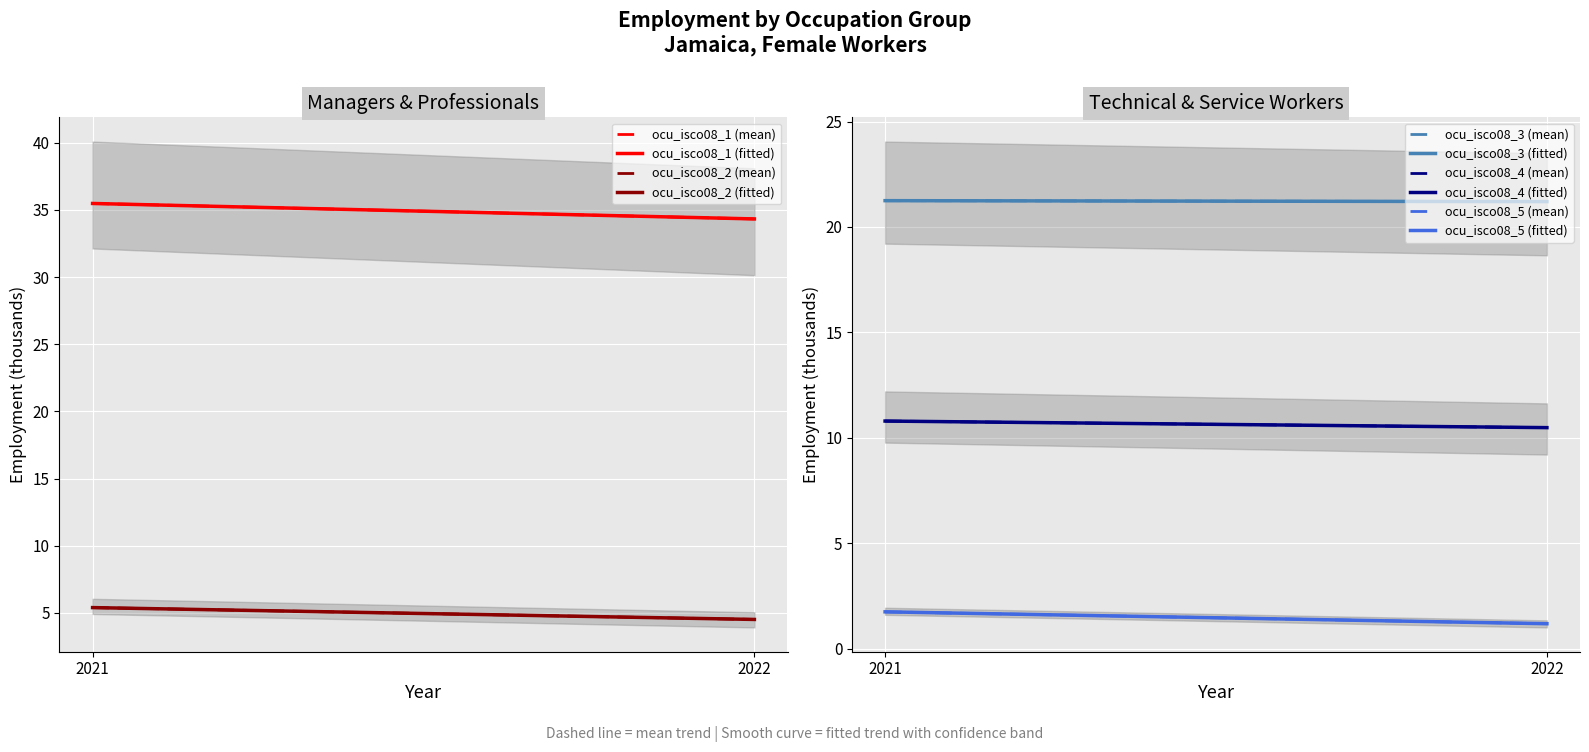

What is the difference between the ocu_isco08_1 values at 2022 and 2021?

1.2